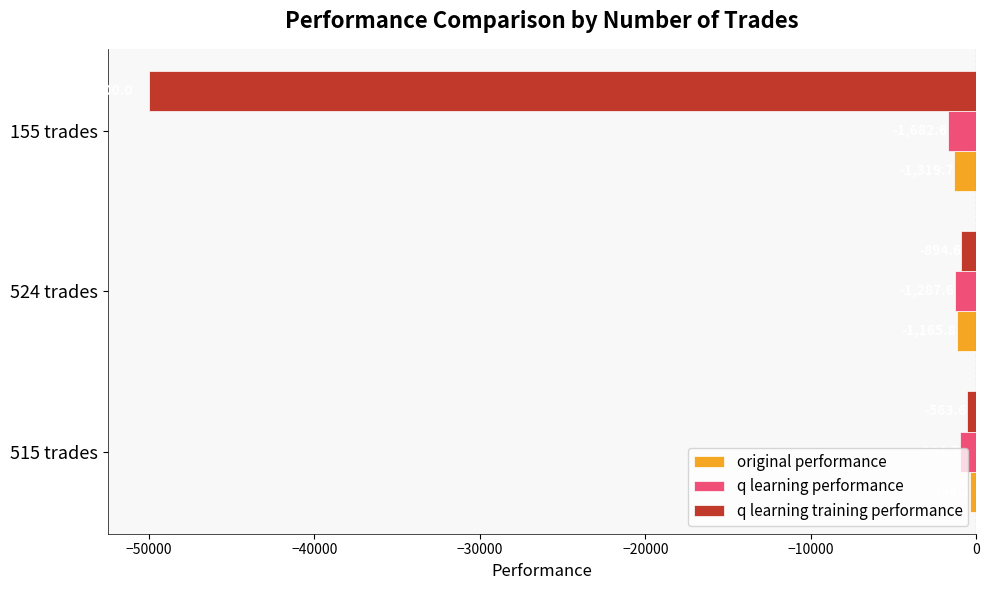

At which category is the sum across all series the highest?

515 trades